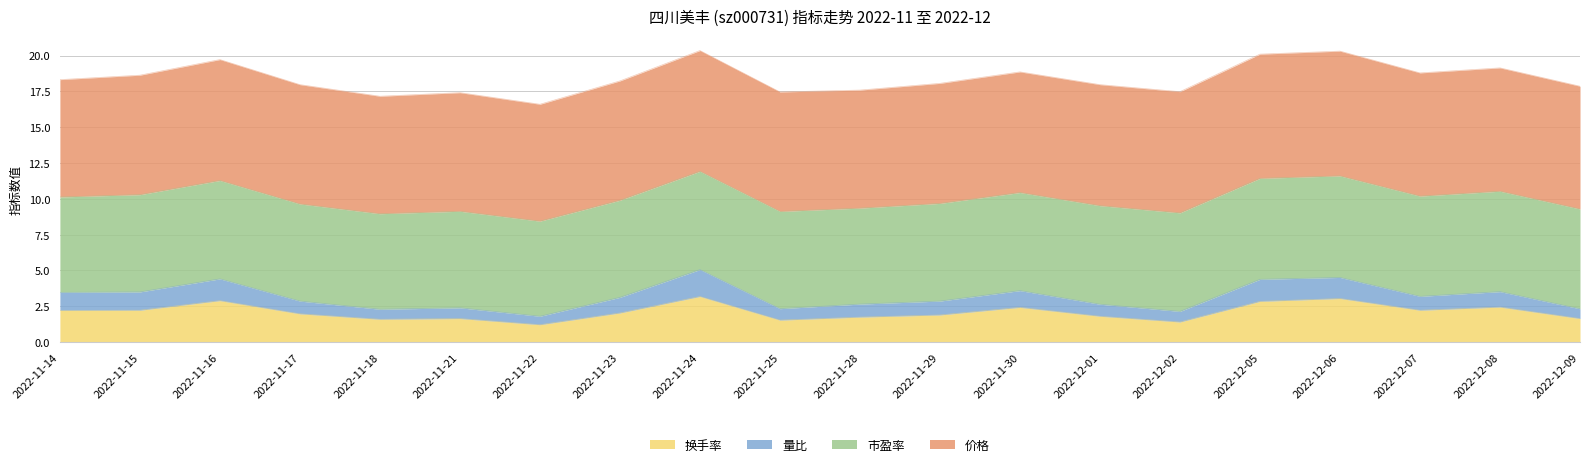

What are all the series names shown in the legend?

换手率, 量比, 市盈率, 价格